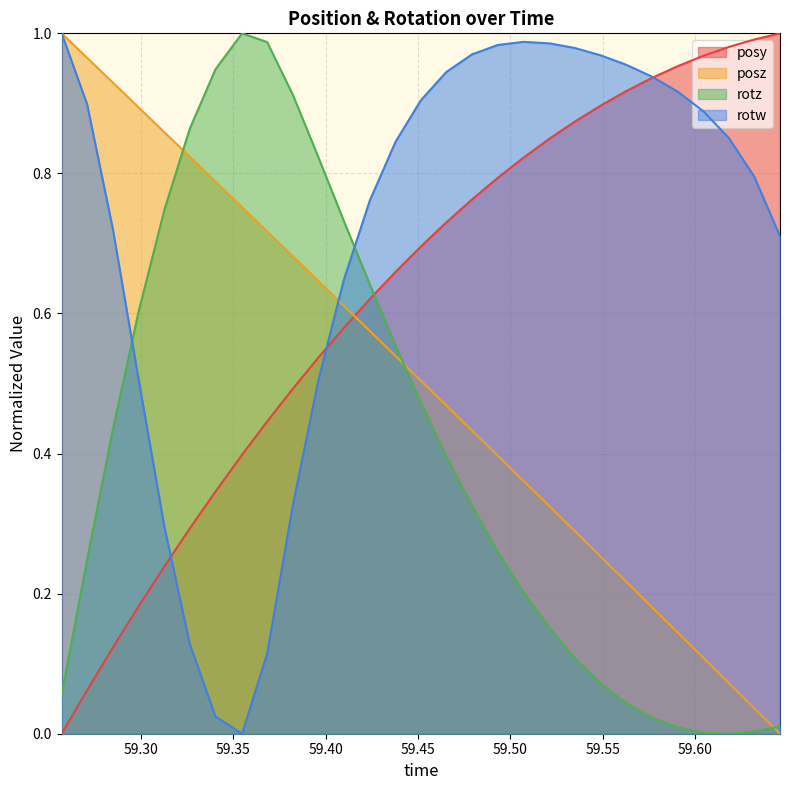

Which has a higher value, 59.50708 or 59.35474?

59.50708